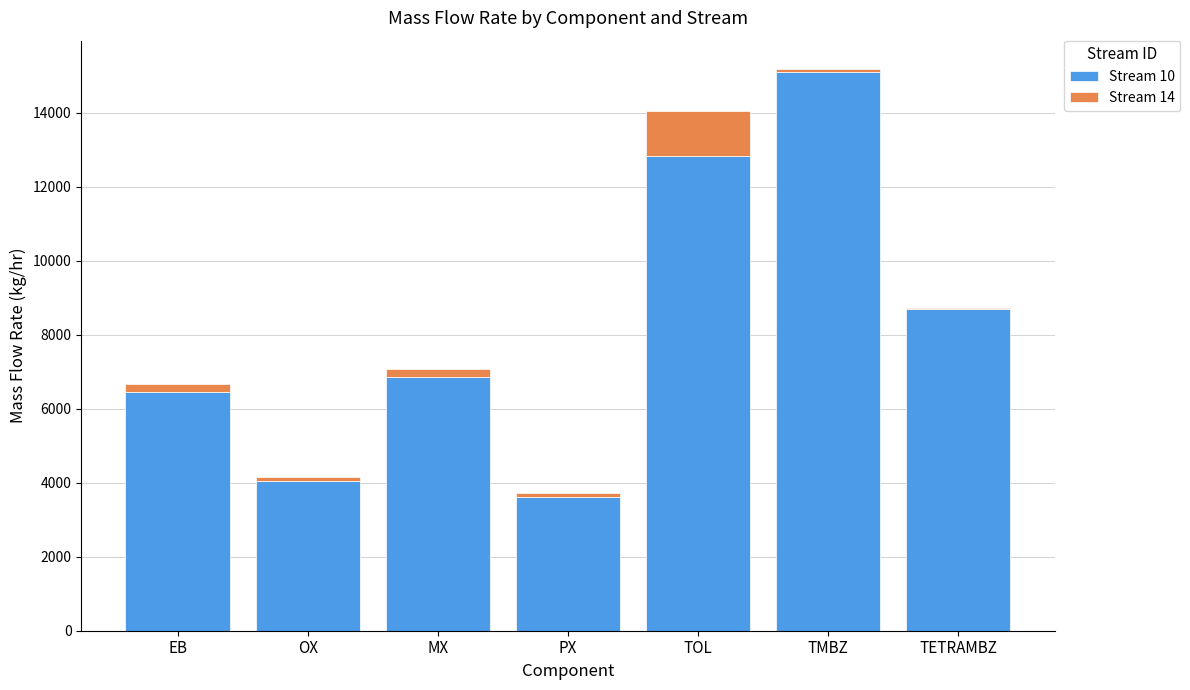

What is the sum of all Stream 10 values?

57587.3